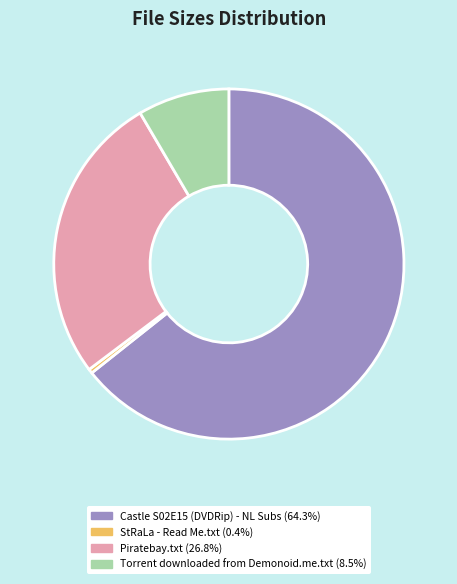

Does Castle S02E15 (DVDRip) - NL Subs represent more than half of the total?

Yes